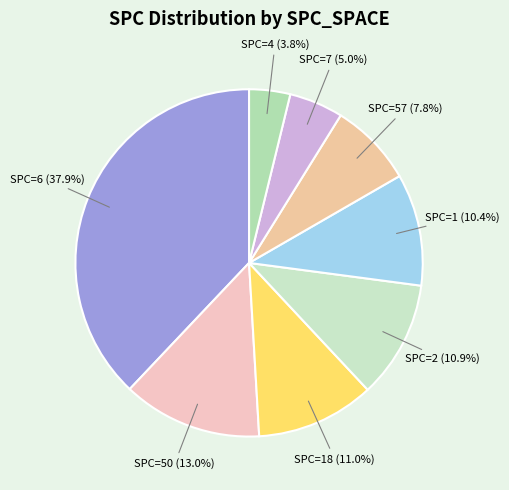

How many slices are in this pie chart?

8